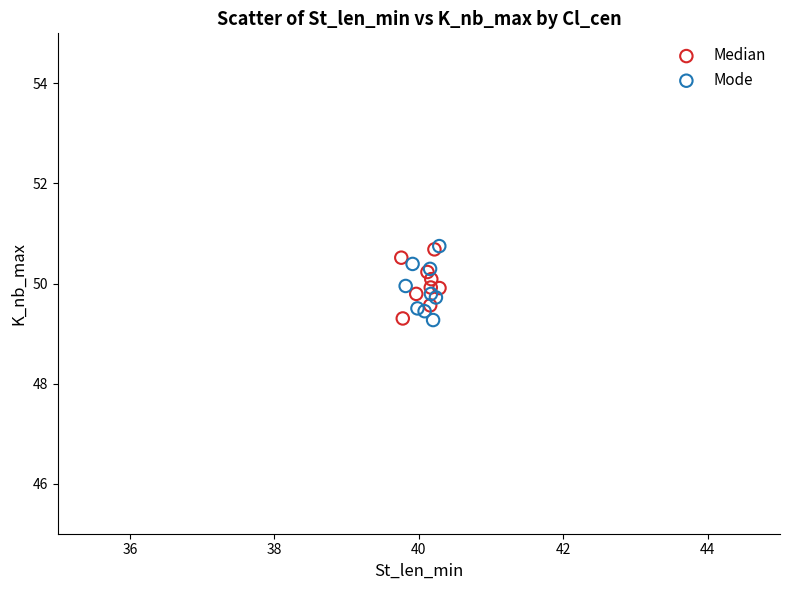

What are all the series names shown in the legend?

Median, Mode